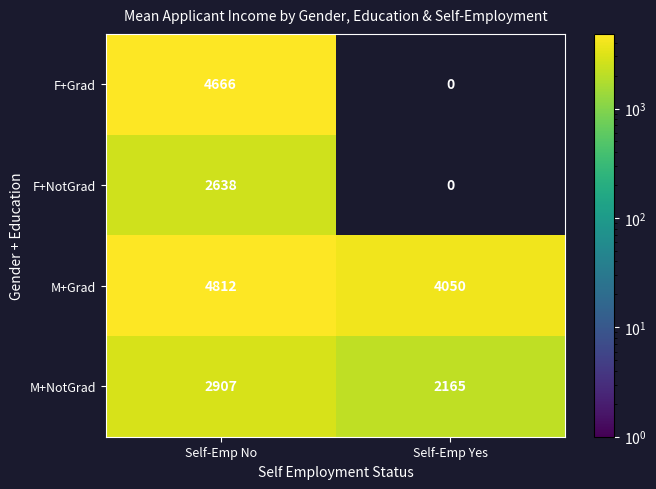

What is the approximate value of F+Grad at Self-Emp No, to the nearest 100?

4700